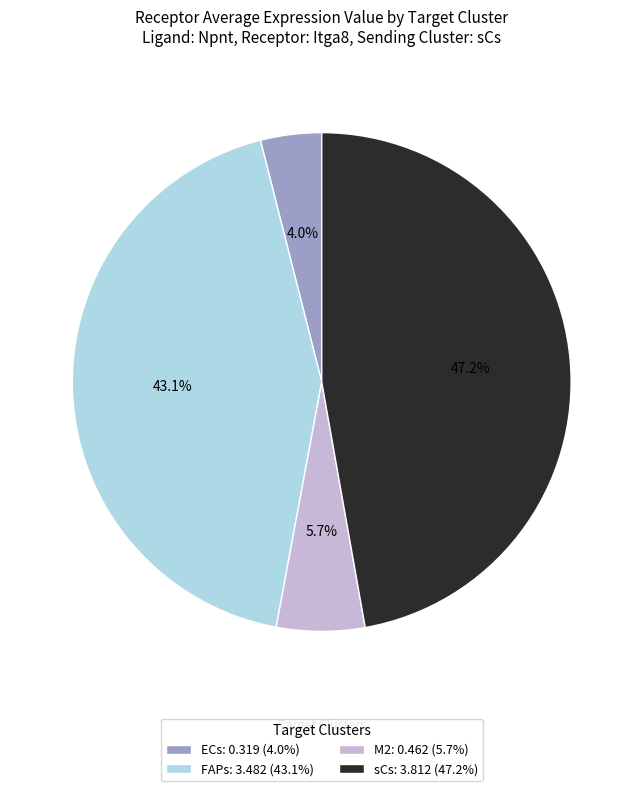

True or false: FAPs accounts for 52% of the total.

False